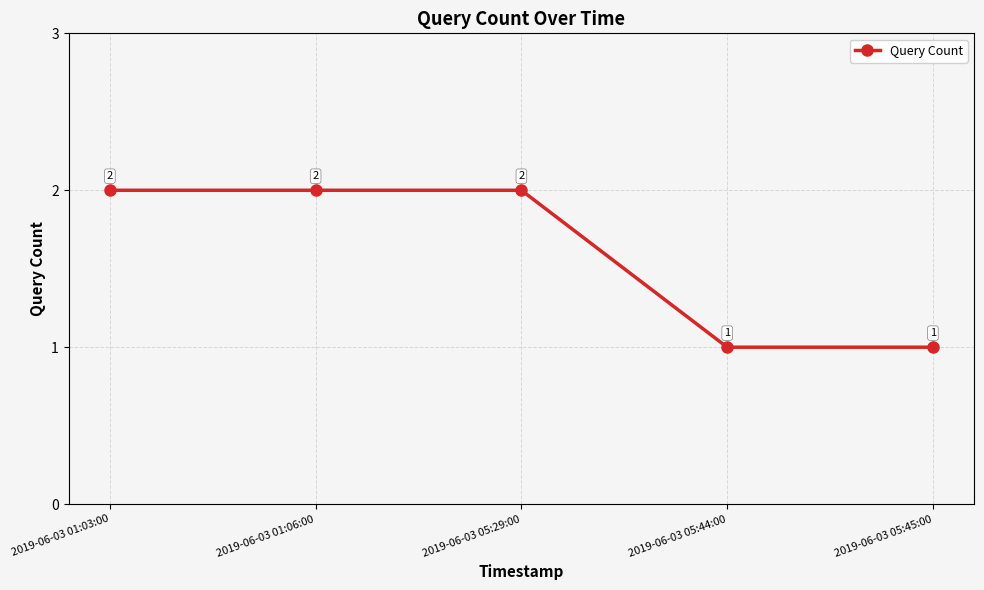

Is it true that the value at 2019-06-03 05:44:00 is 2?

False